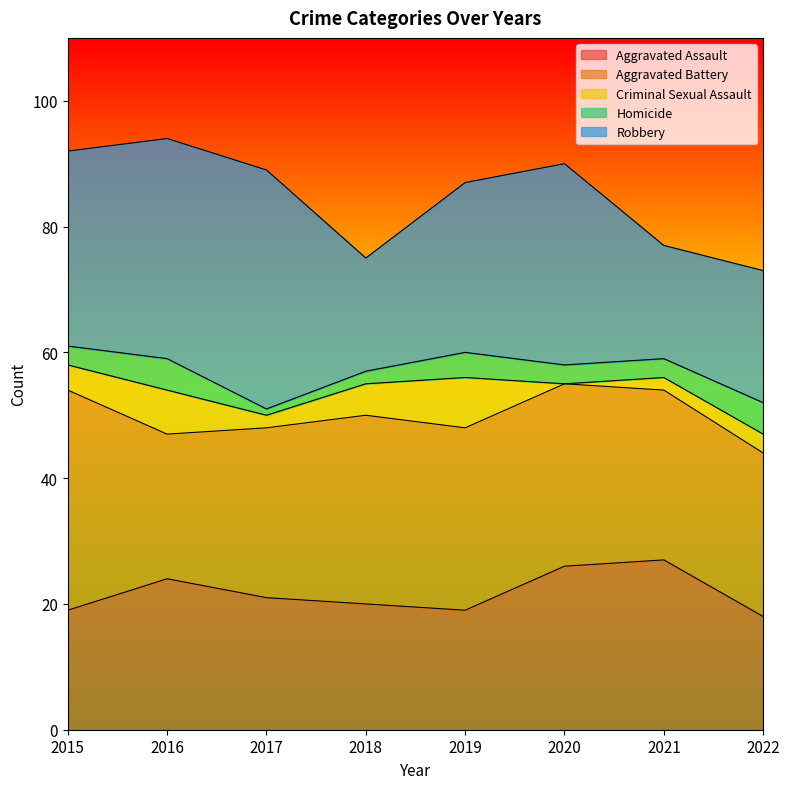

What is the maximum value shown in the chart?

38